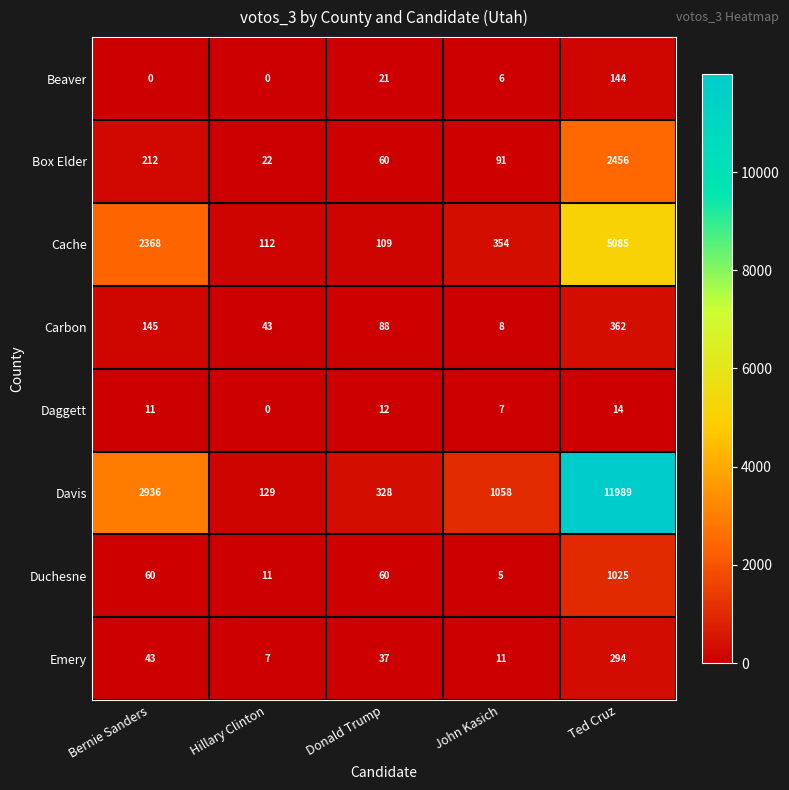

What is the lowest value of the Duchesne series?

5